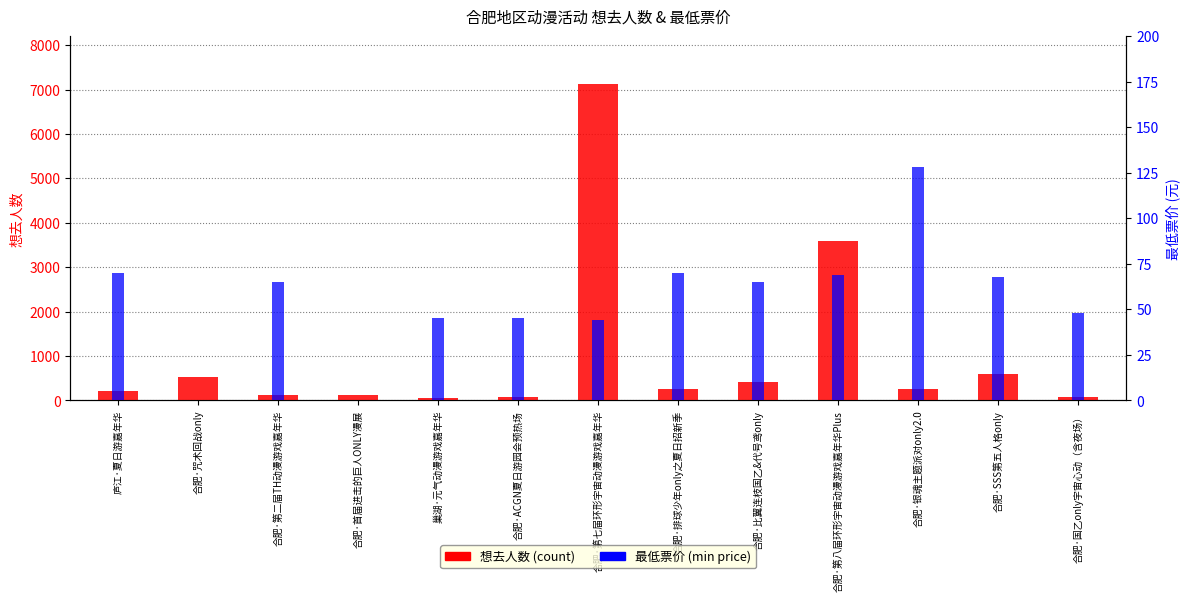

What is the difference between the highest and lowest values at 合肥·咒术回战only?

526.0